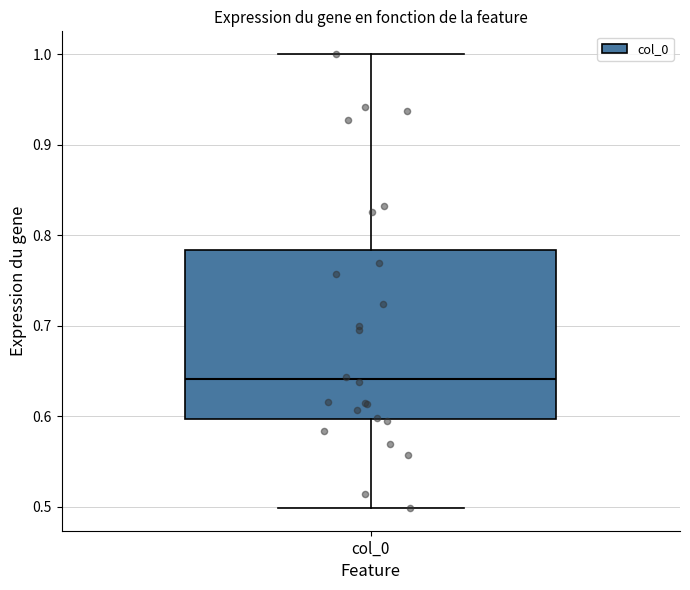

Where does the lower whisker of the box for col_0 end on the y-axis? The values are not printed on the chart, so give them approximately, as read against the axis.

0.50